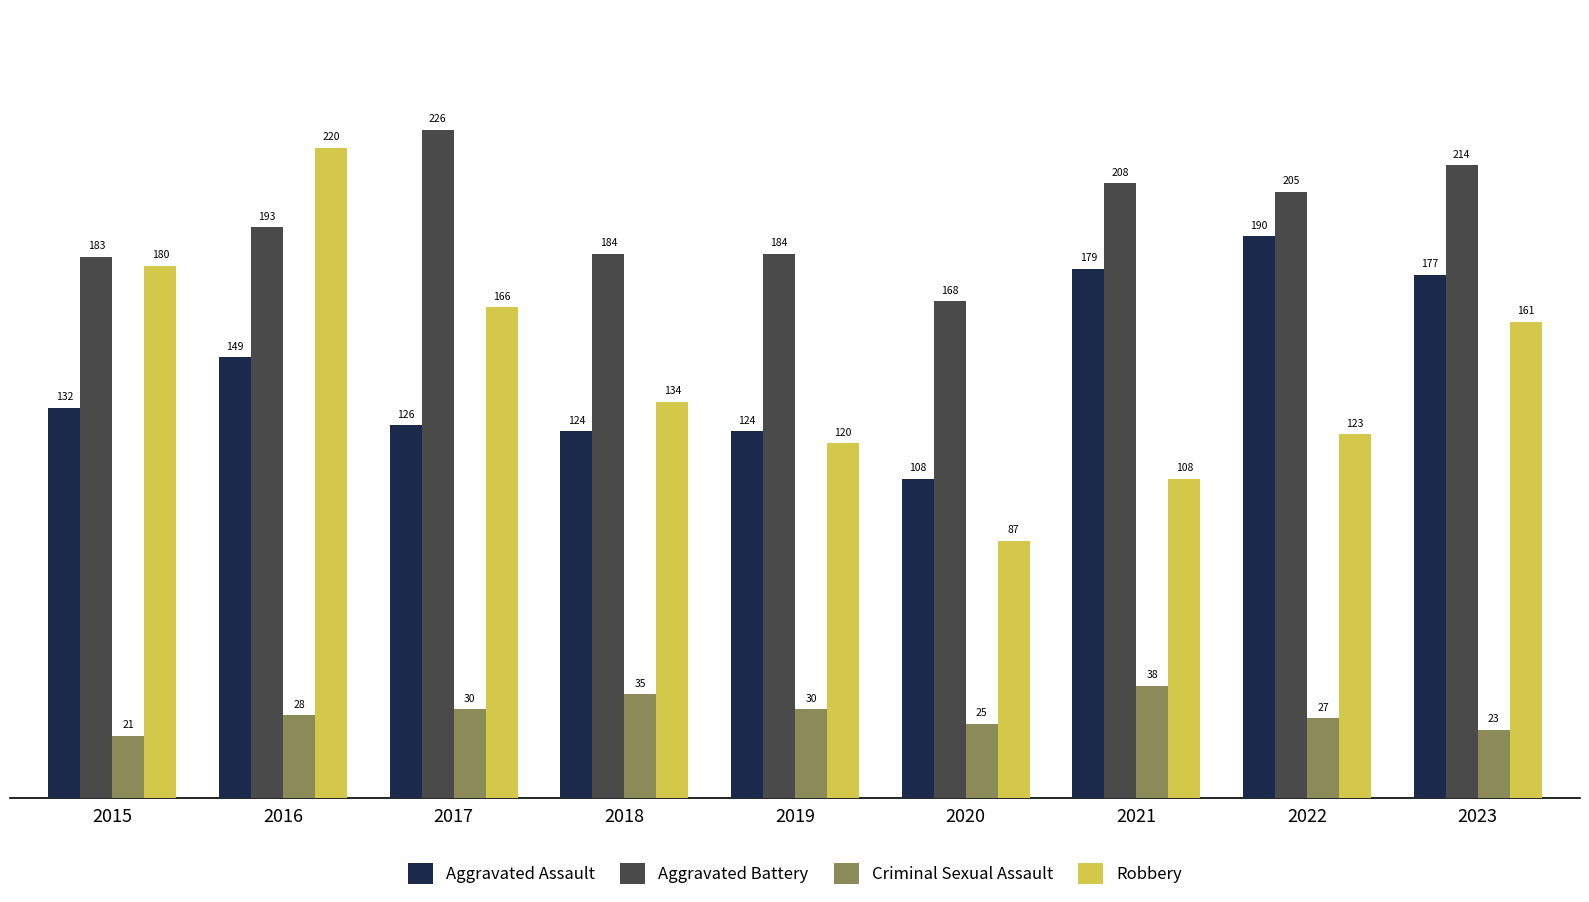

At 2015, list the series in order from smallest to largest.

Criminal Sexual Assault, Aggravated Assault, Robbery, Aggravated Battery